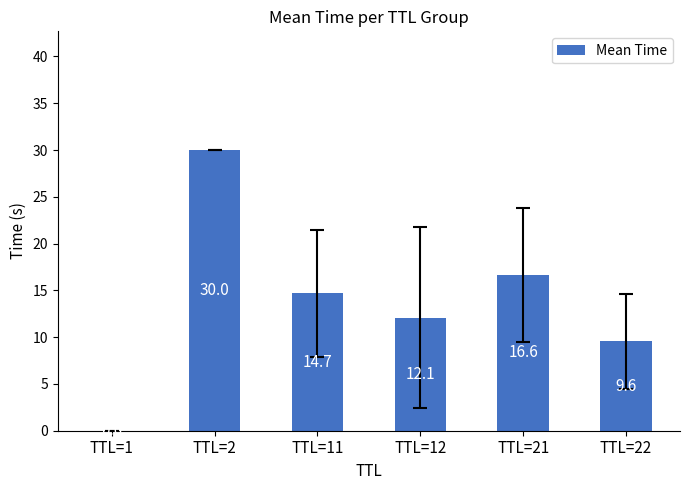

What value does the data have at TTL=11?

14.7